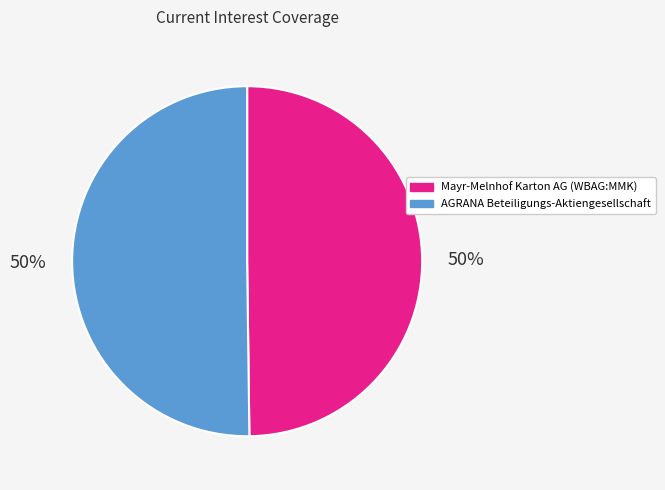

The Mayr-Melnhof Karton AG (WBAG:MMK) slice represents 50% of the pie. True or false?

True